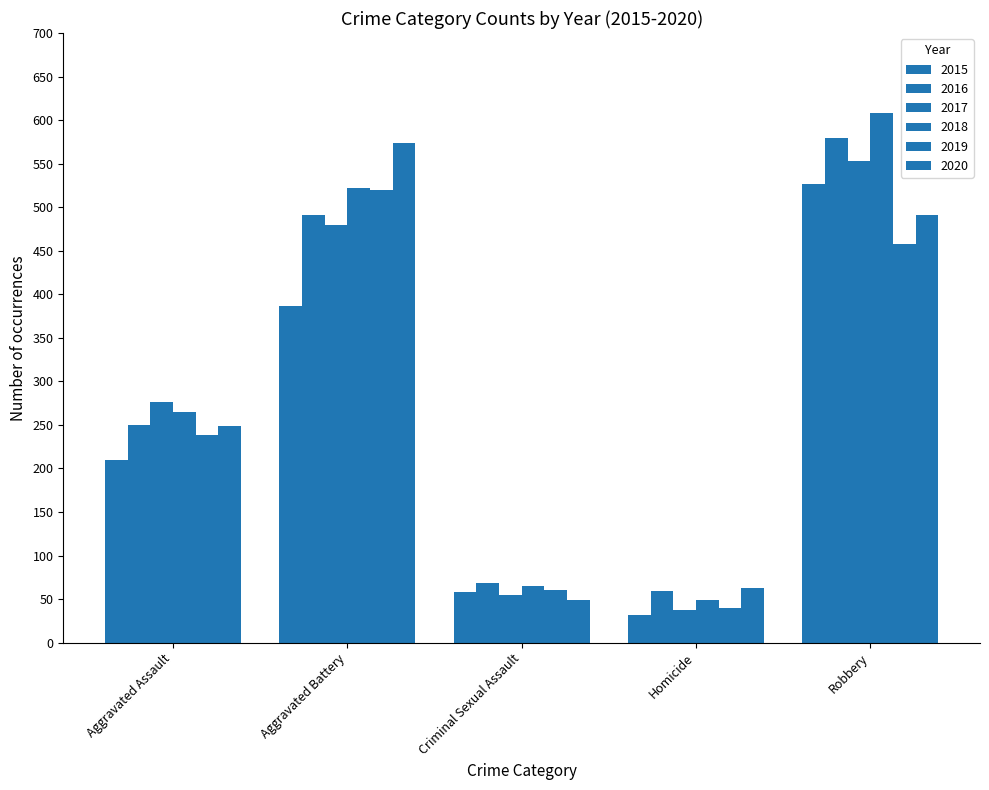

Does the chart contain any negative values?

No